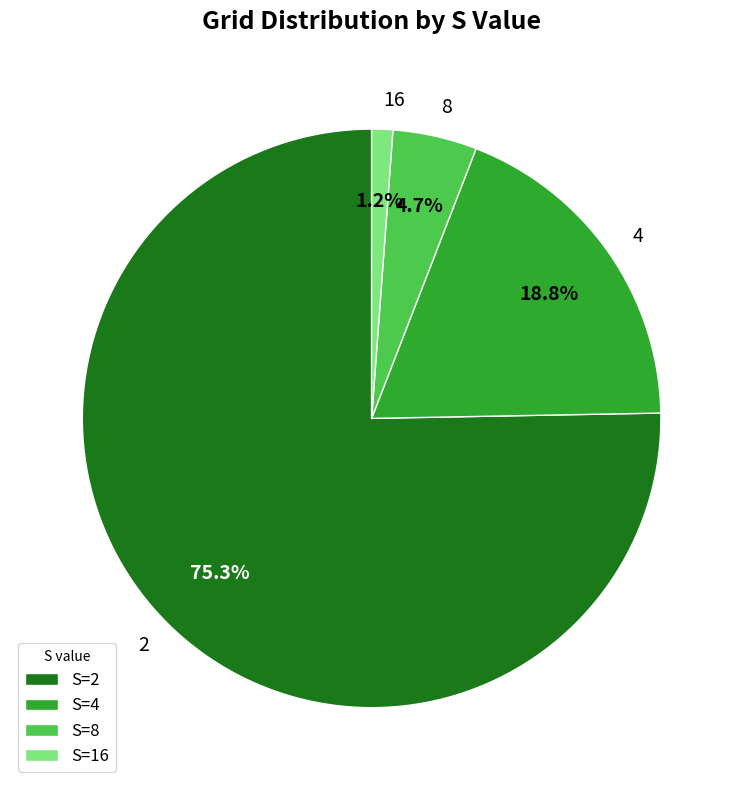

How many slices are in this pie chart?

4